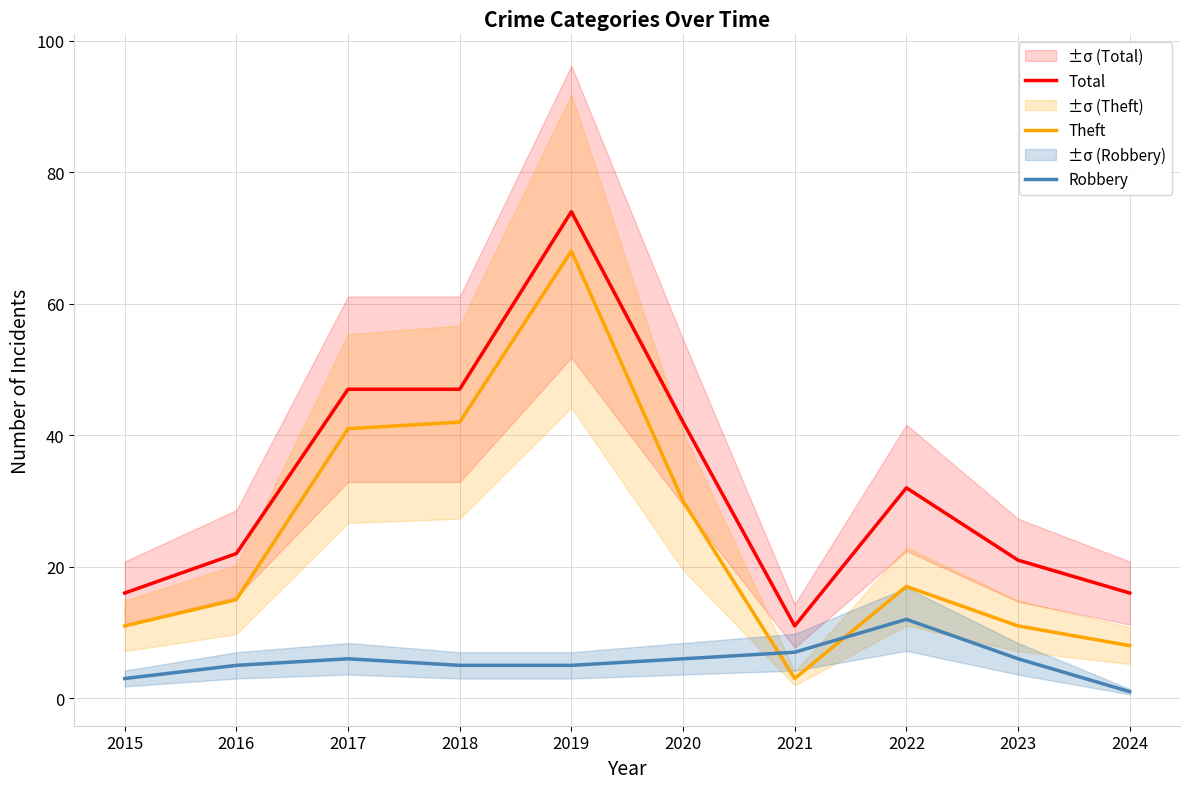

Where does the Robbery series first go above 6?

2021